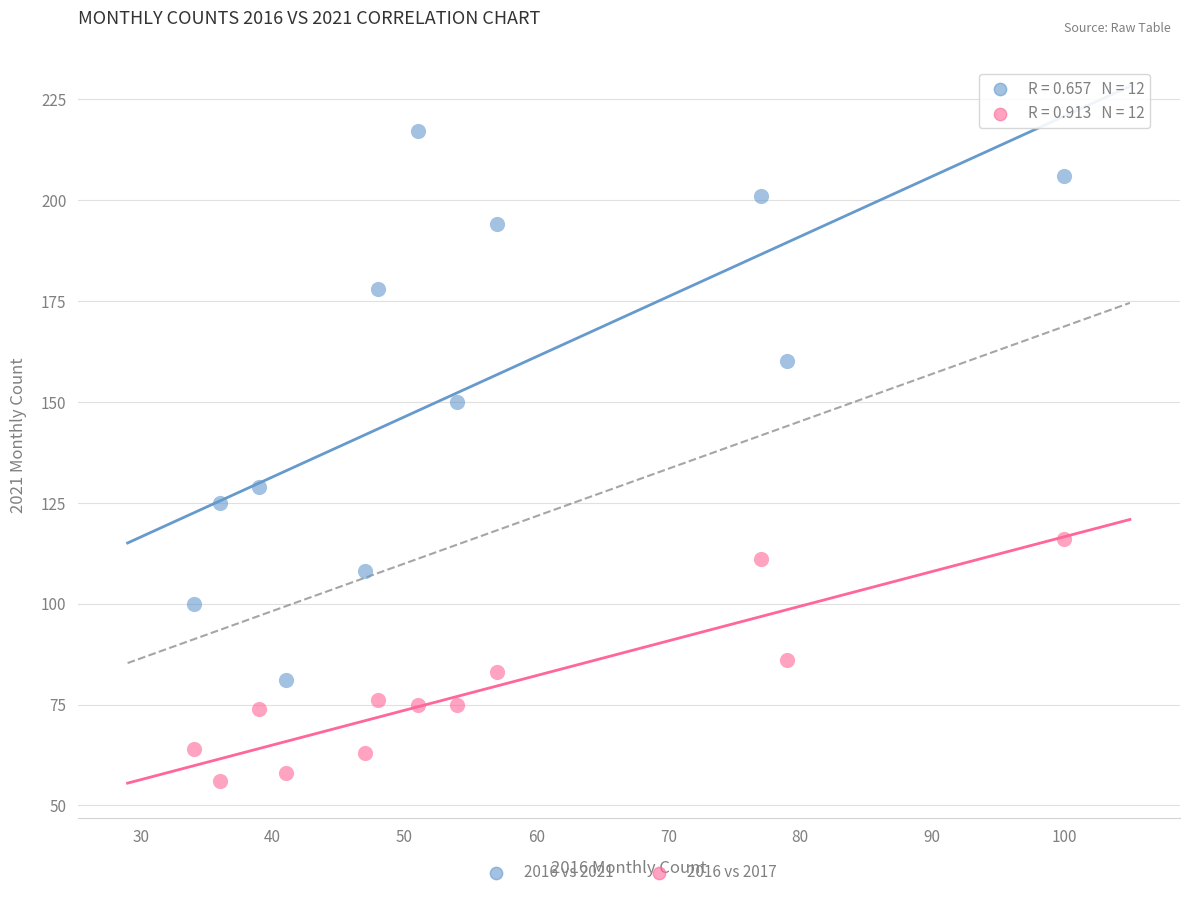

Across all data points, what is the range of Y values (max minus min)?

161